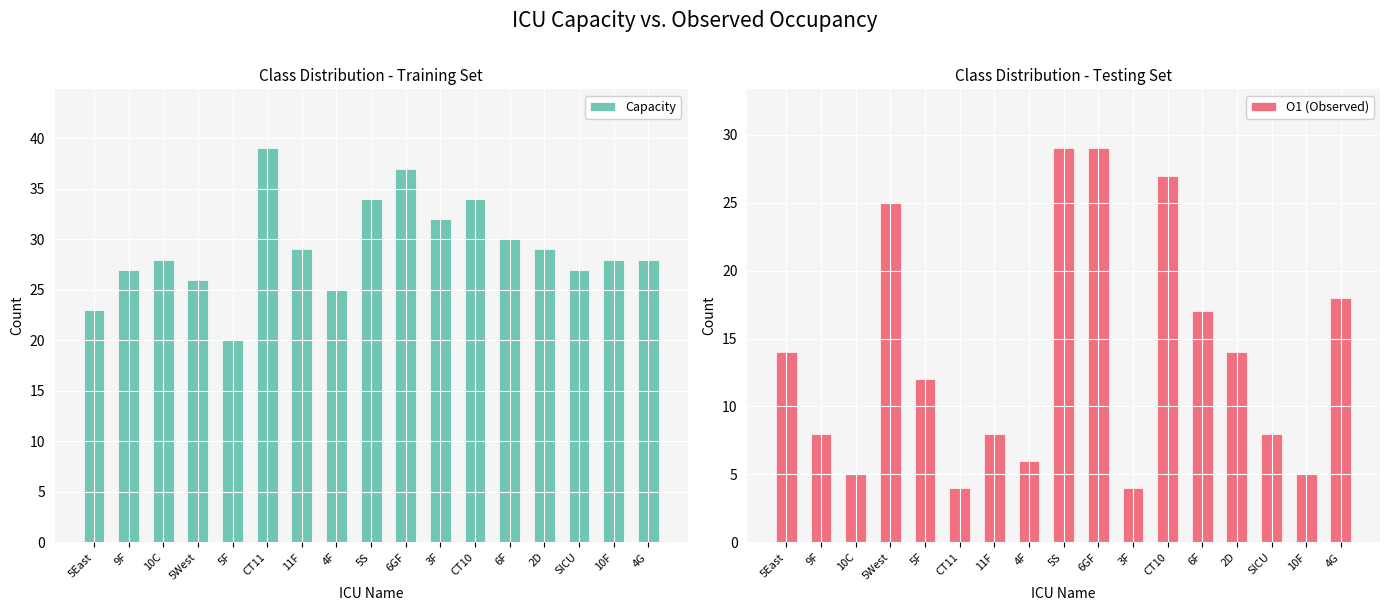

Which has a higher value, 10F or SICU?

10F